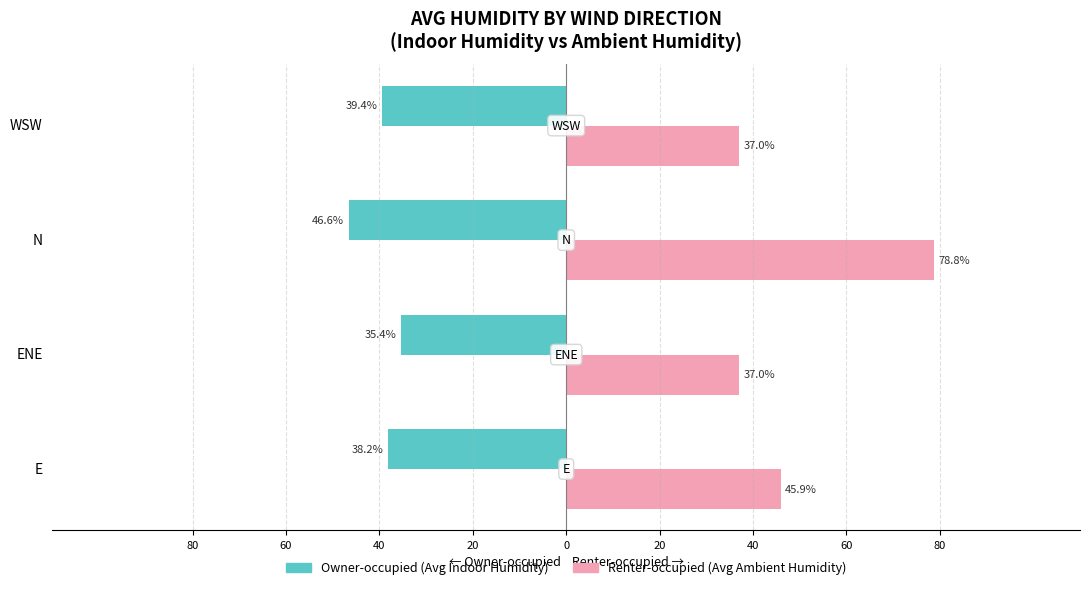

What are all the series names shown in the legend?

Owner-occupied (Avg Indoor Humidity), Renter-occupied (Avg Ambient Humidity)